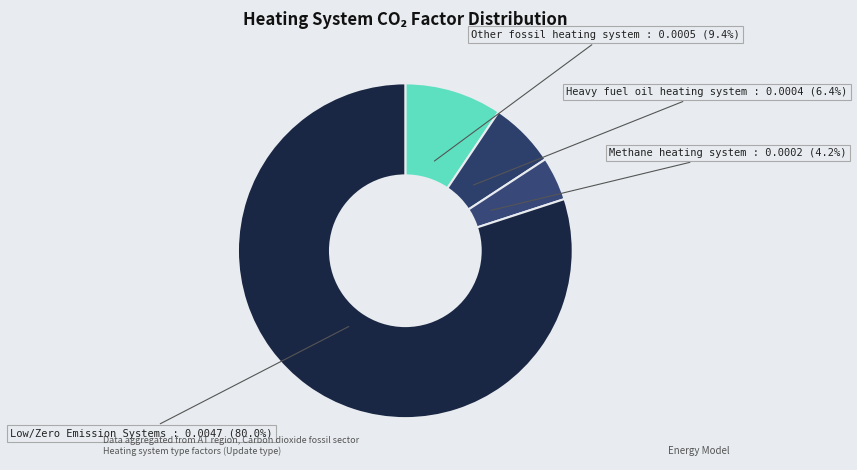

How many slices are in this pie chart?

4